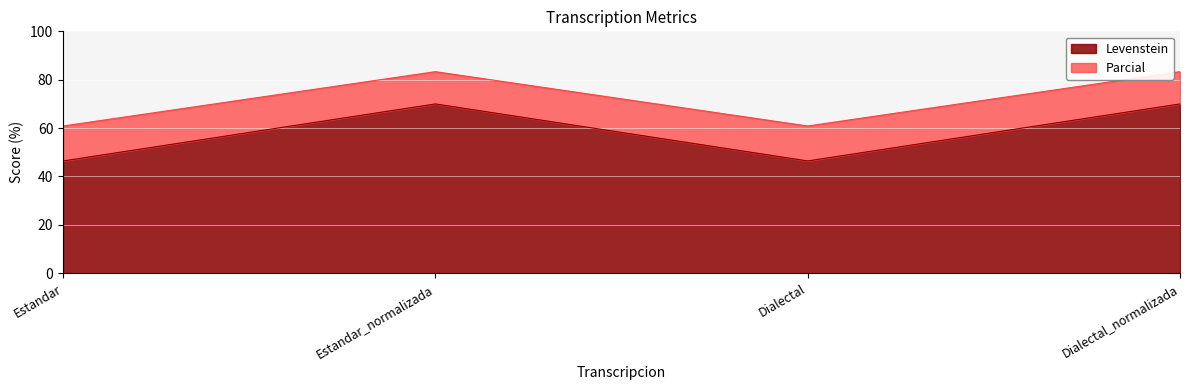

True or false: Parcial has a value of 122.1 at Dialectal_normalizada.

False